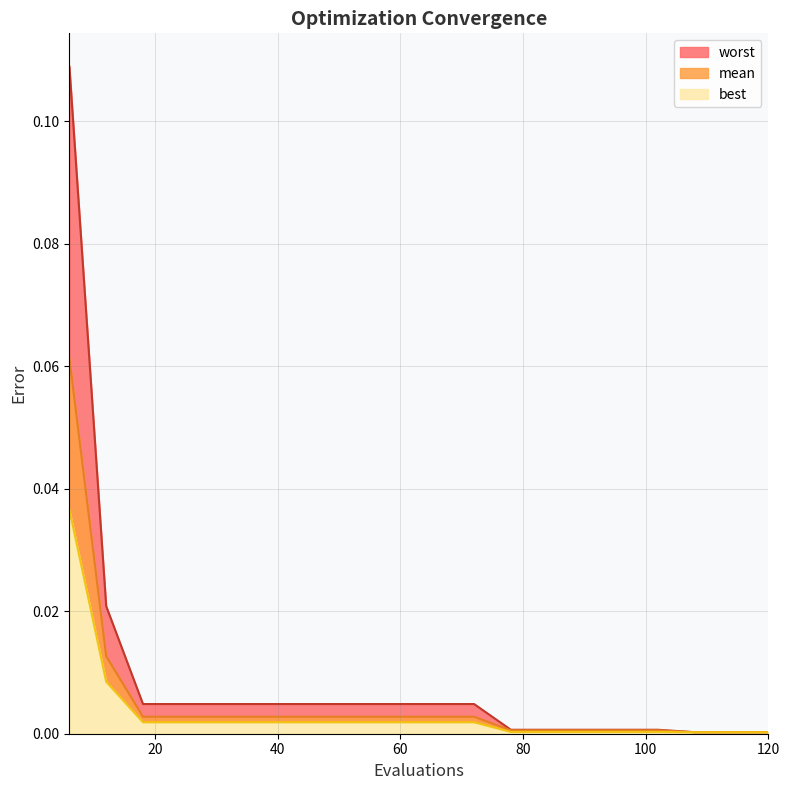

Between 114 and 78, which is larger?

78